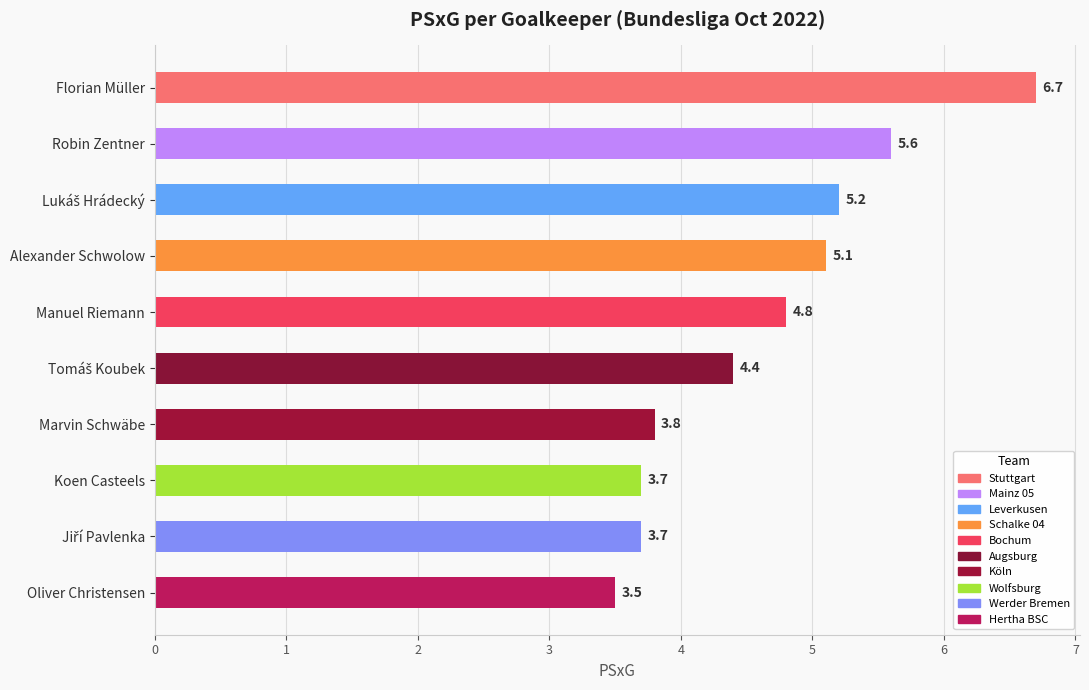

What is the greatest value displayed?

6.7